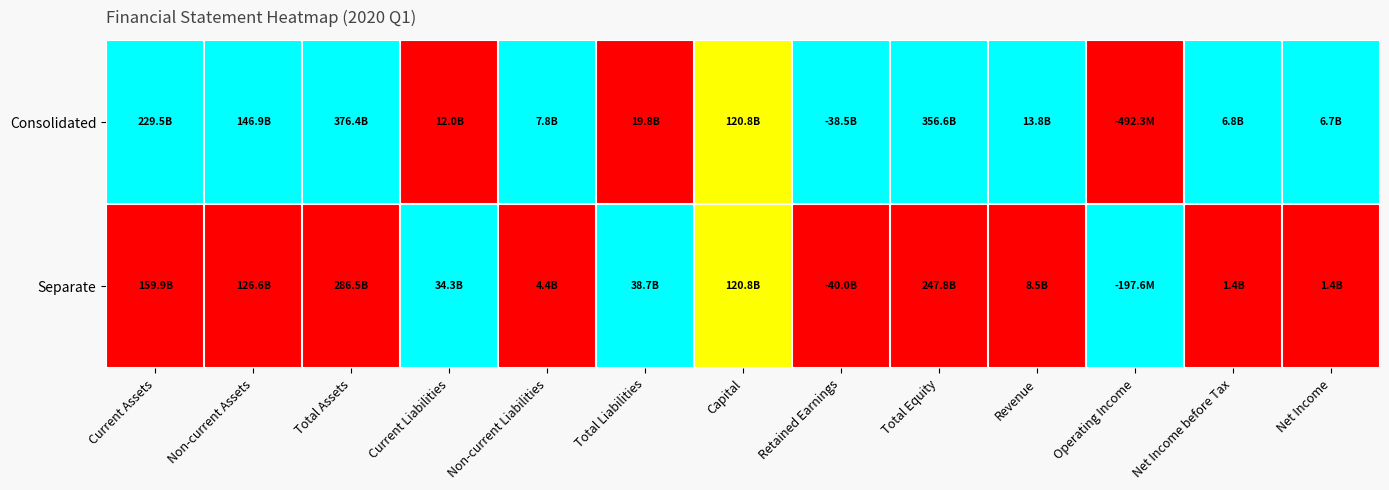

Reading right to left, extract all data points from this chart.

Consolidated: Net Income=1.0	Net Income before Tax=1.0	Operating Income=0.0	Revenue=1.0	Total Equity=1.0	Retained Earnings=1.0	Capital=0.5	Total Liabilities=0.0	Non-current Liabilities=1.0	Current Liabilities=0.0	Total Assets=1.0	Non-current Assets=1.0	Current Assets=1.0
Separate: Net Income=0.0	Net Income before Tax=0.0	Operating Income=1.0	Revenue=0.0	Total Equity=0.0	Retained Earnings=0.0	Capital=0.5	Total Liabilities=1.0	Non-current Liabilities=0.0	Current Liabilities=1.0	Total Assets=0.0	Non-current Assets=0.0	Current Assets=0.0